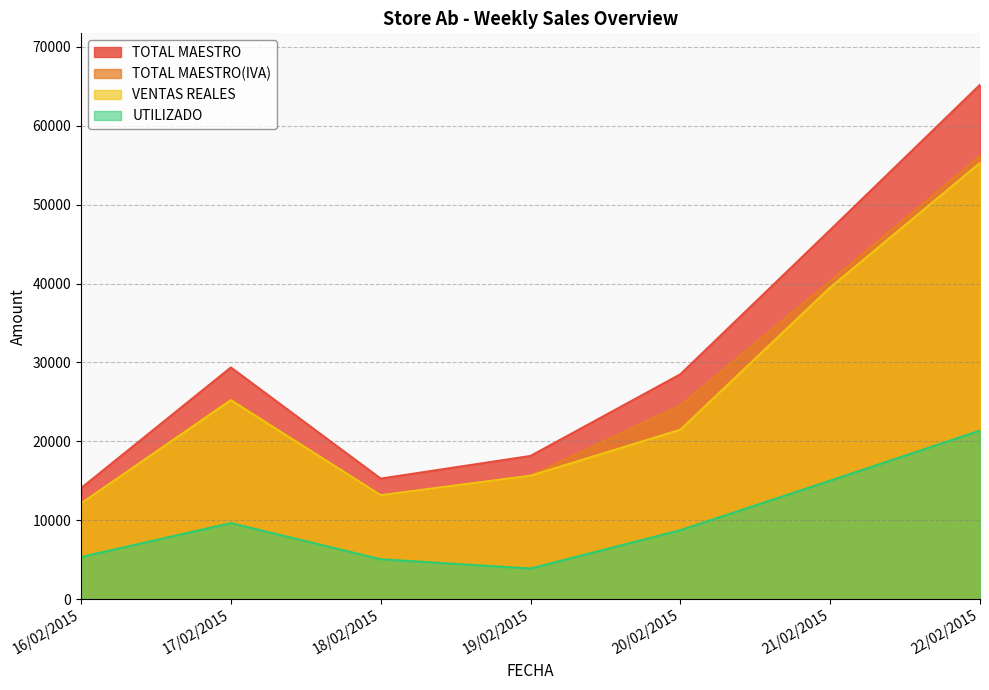

True or false: TOTAL MAESTRO has more than 2 interior local peaks.

False